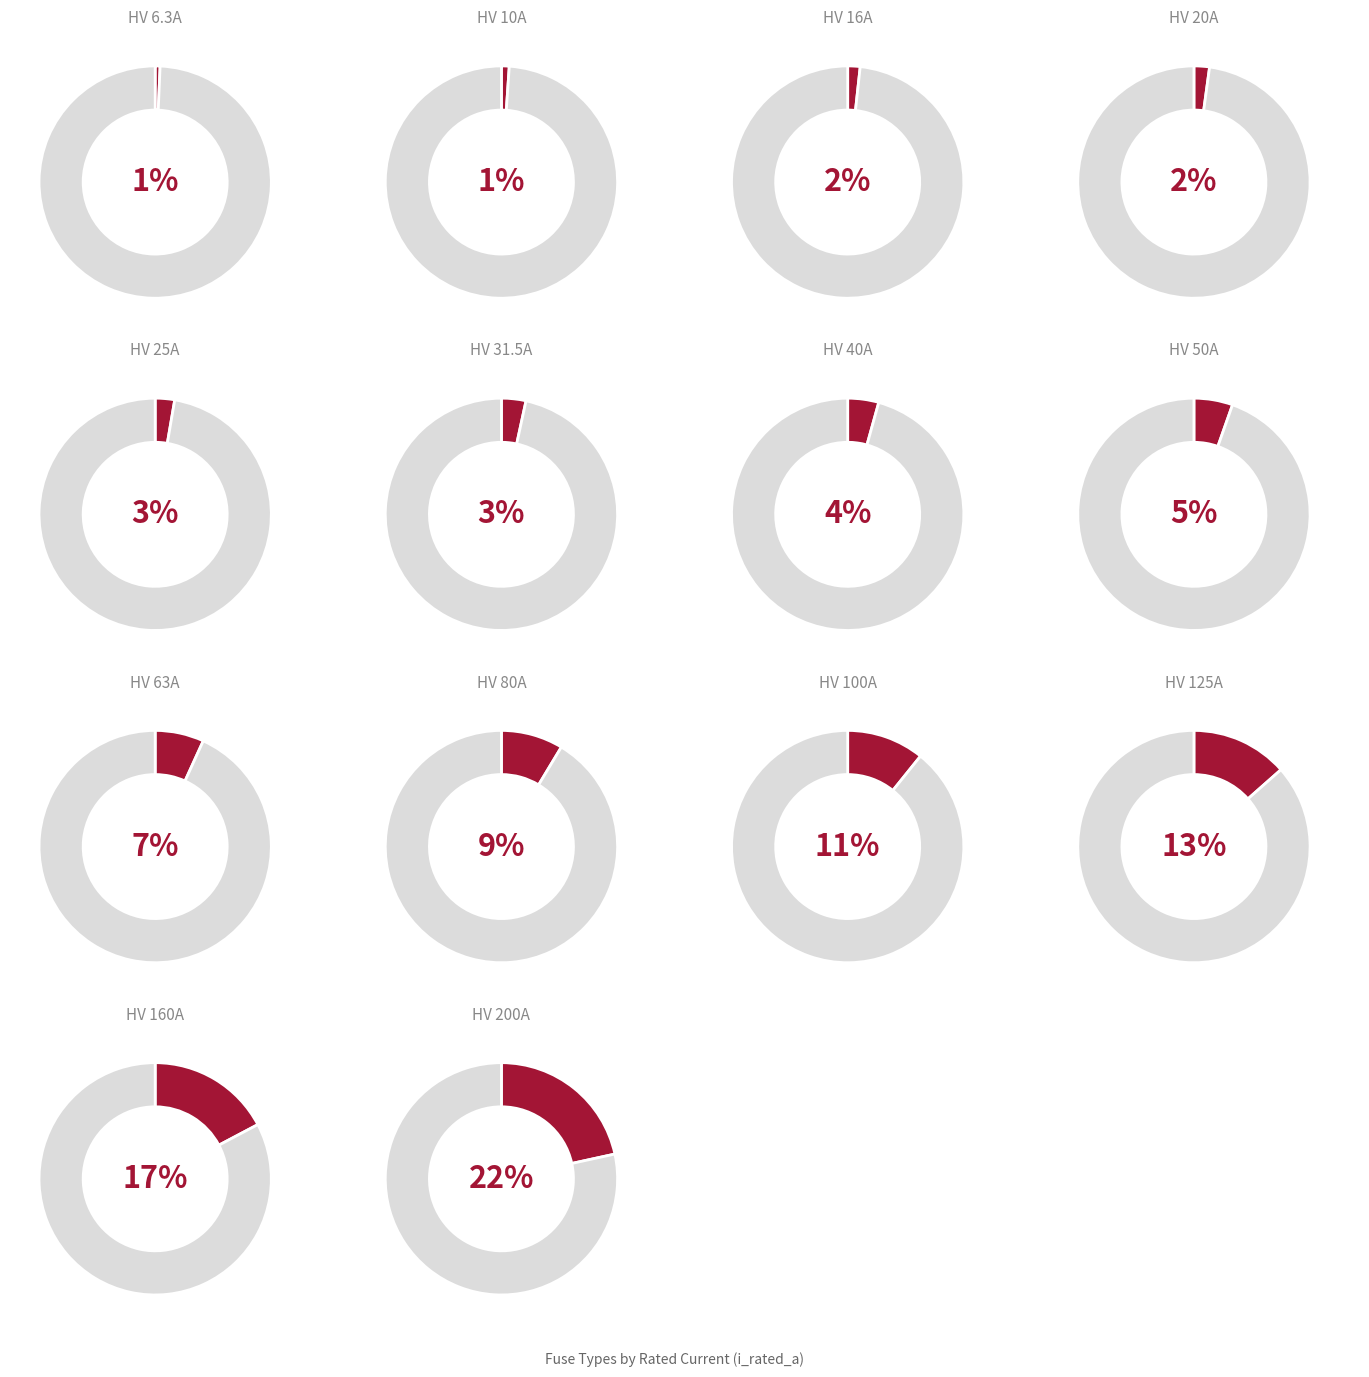

Rank the categories by value from highest to lowest.

HV 200A, HV 160A, HV 125A, HV 100A, HV 80A, HV 63A, HV 50A, HV 40A, HV 31.5A, HV 25A, HV 20A, HV 16A, HV 10A, HV 6.3A